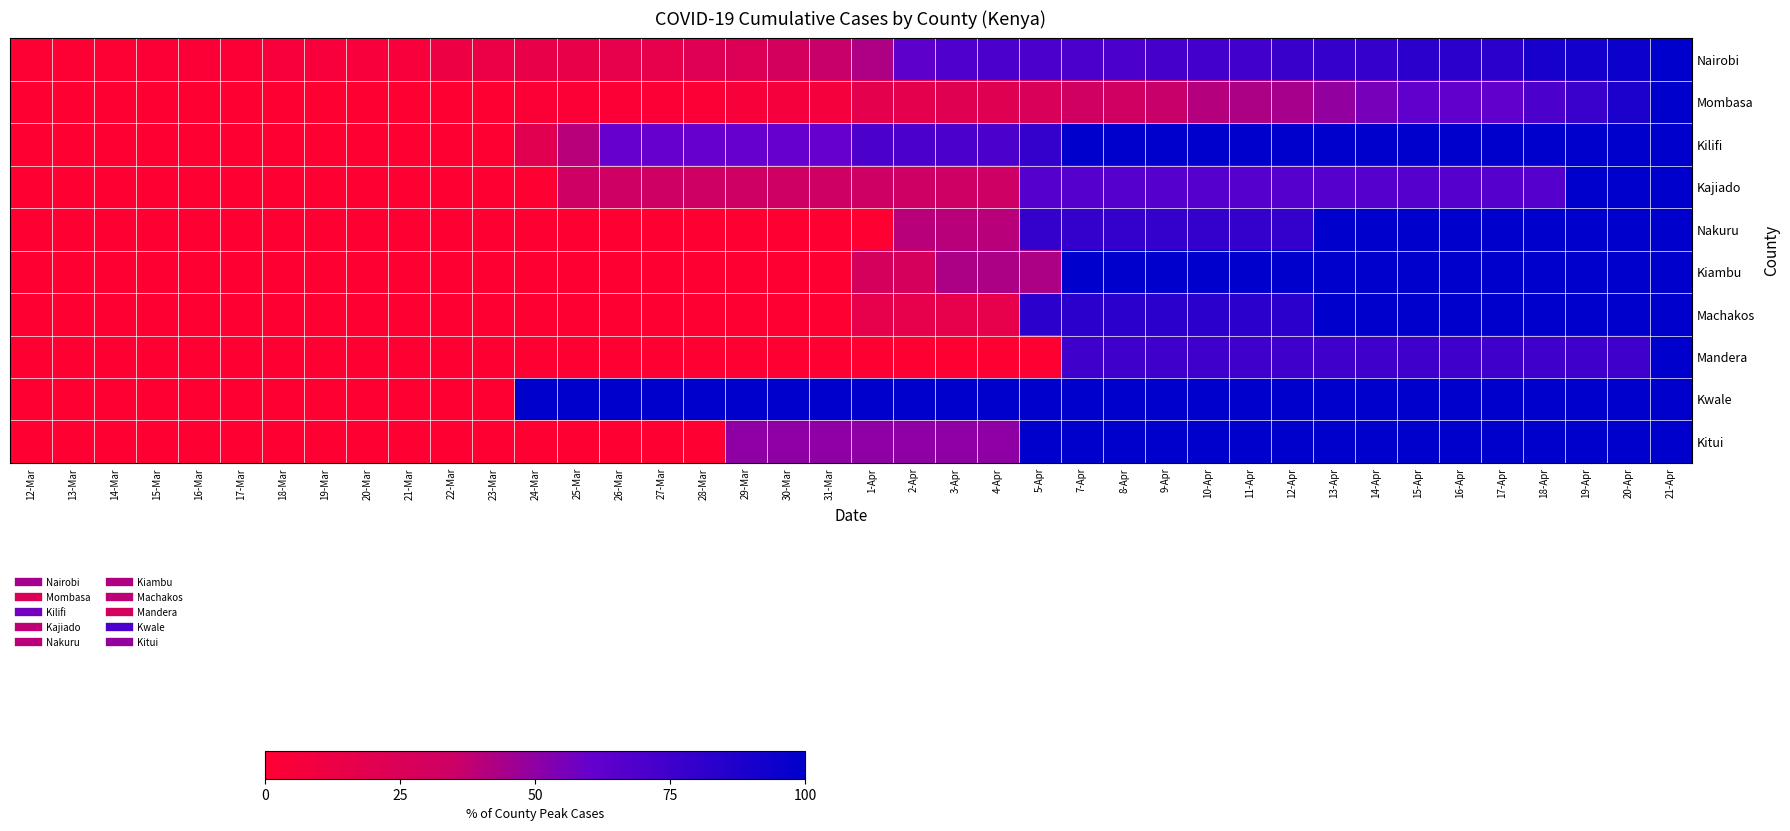

Rank the series by their maximum value, from lowest to highest.

Nairobi, Mombasa, Kilifi, Kajiado, Nakuru, Kiambu, Machakos, Mandera, Kwale, Kitui